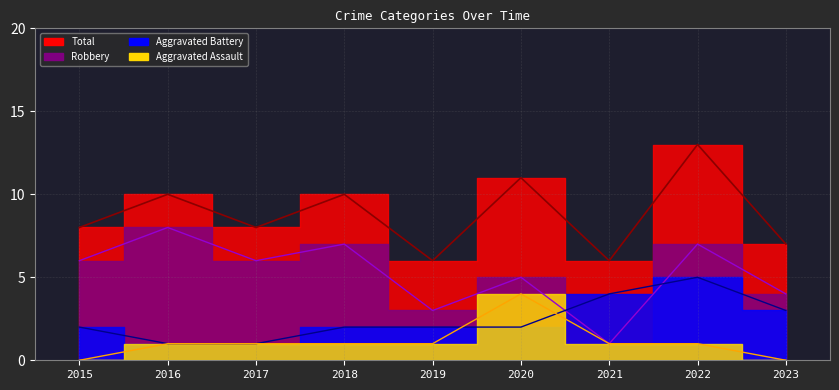

Which category has the lowest value across all series?

2015